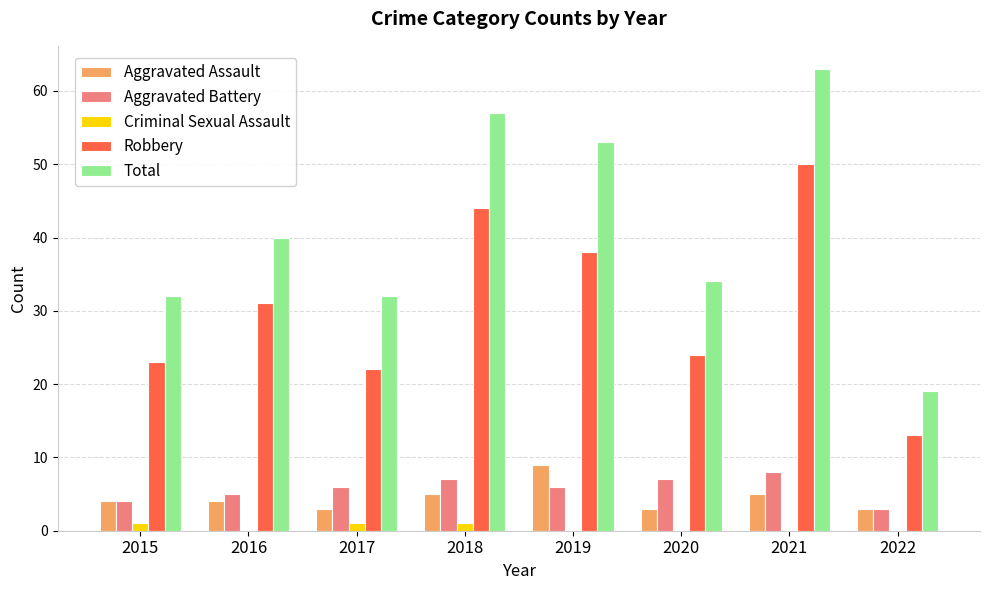

Does the chart contain stacked bars?

No